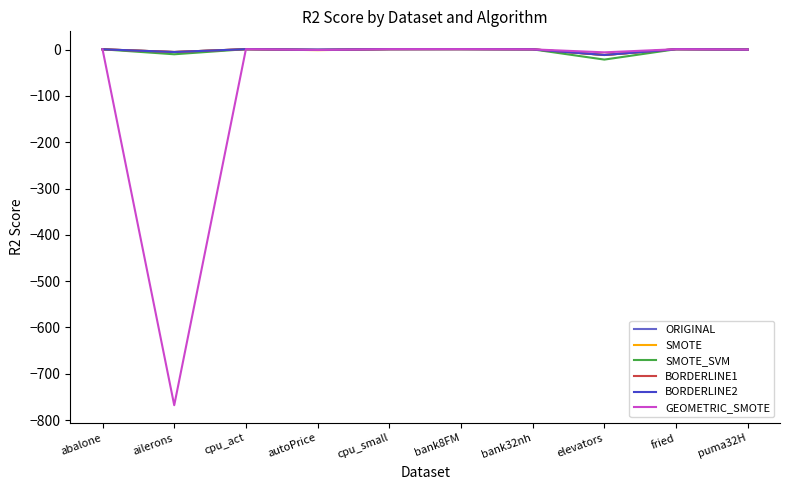

Which category has the lowest value in the GEOMETRIC_SMOTE series?

ailerons